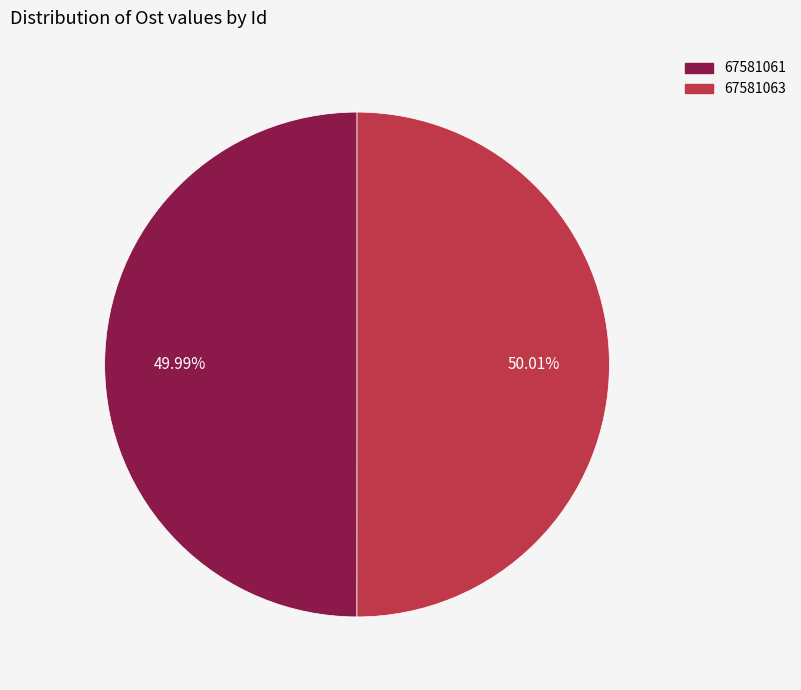

The 67581061 slice represents 64% of the pie. True or false?

False